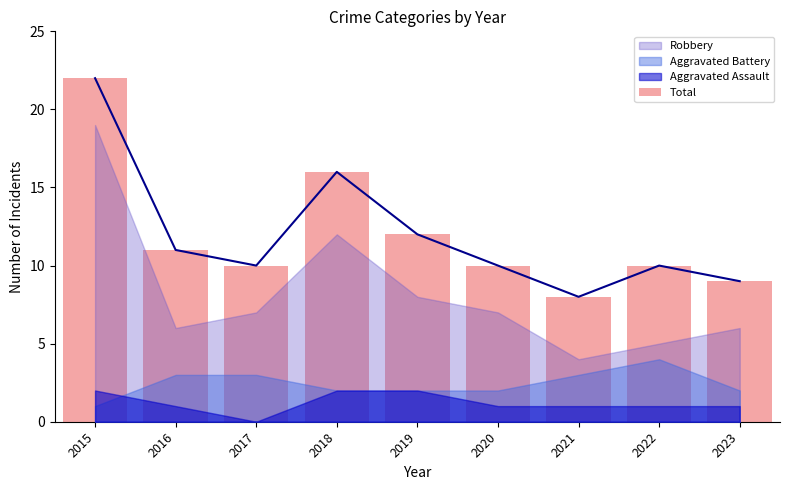

List the labels in order of value, smallest first.

2021, 2023, 2017, 2020, 2022, 2016, 2019, 2018, 2015